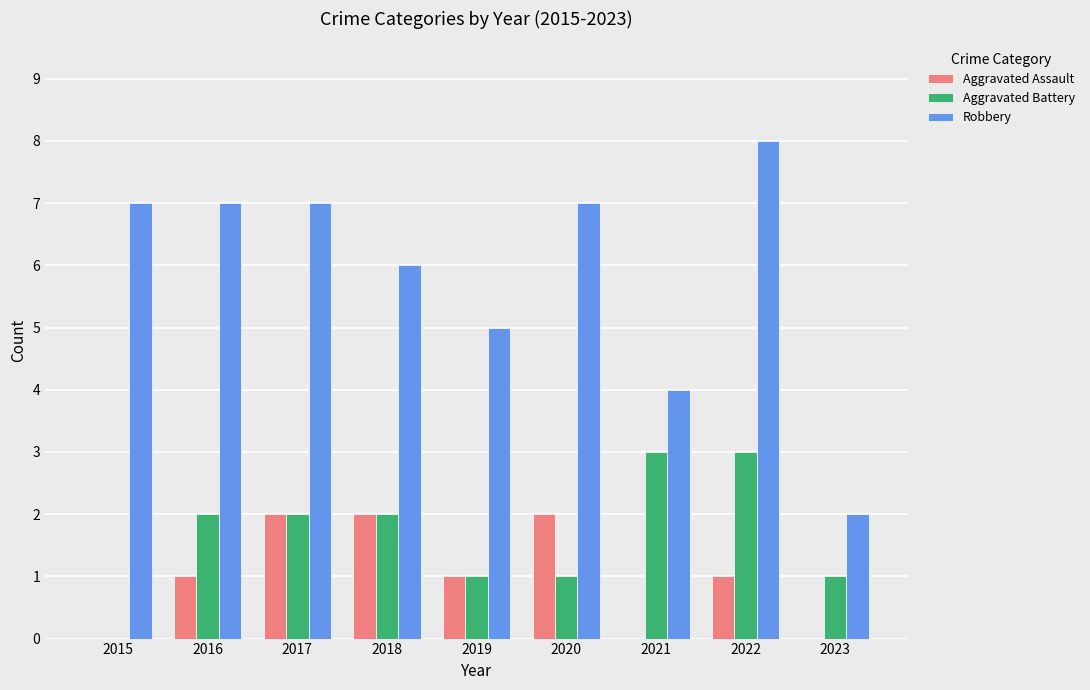

Is it true that Robbery equals 3 at 2019?

False